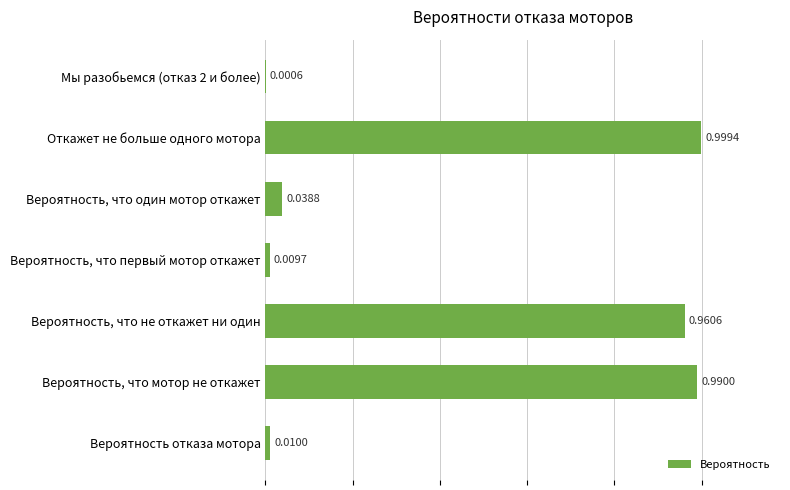

What is the sum of all values?

3.0